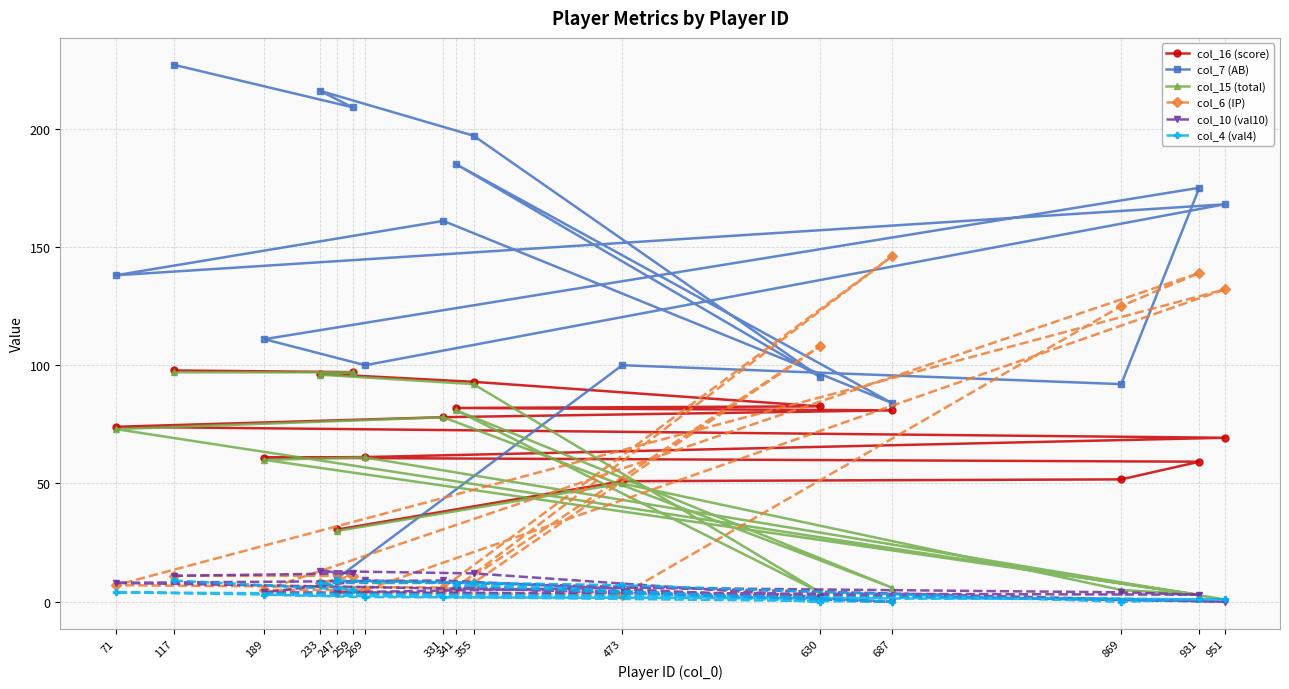

How many data points in col_6 (IP) are less than 8?

7